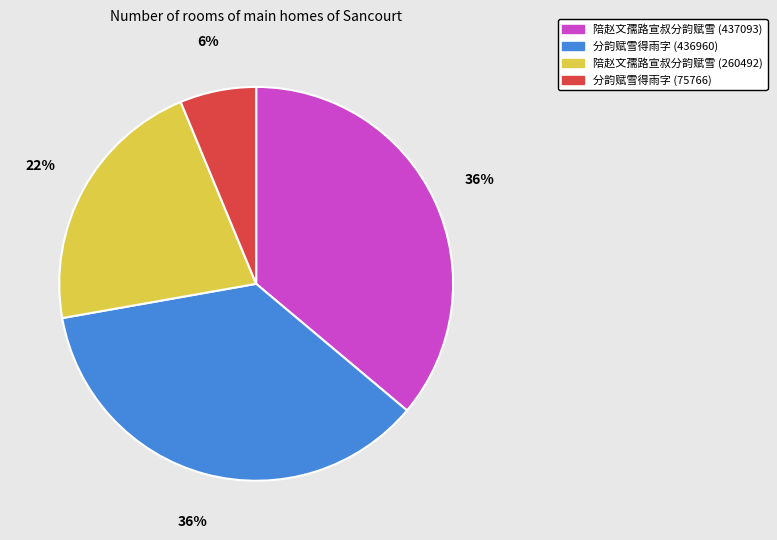

Is there any slice that represents more than half of the pie?

No